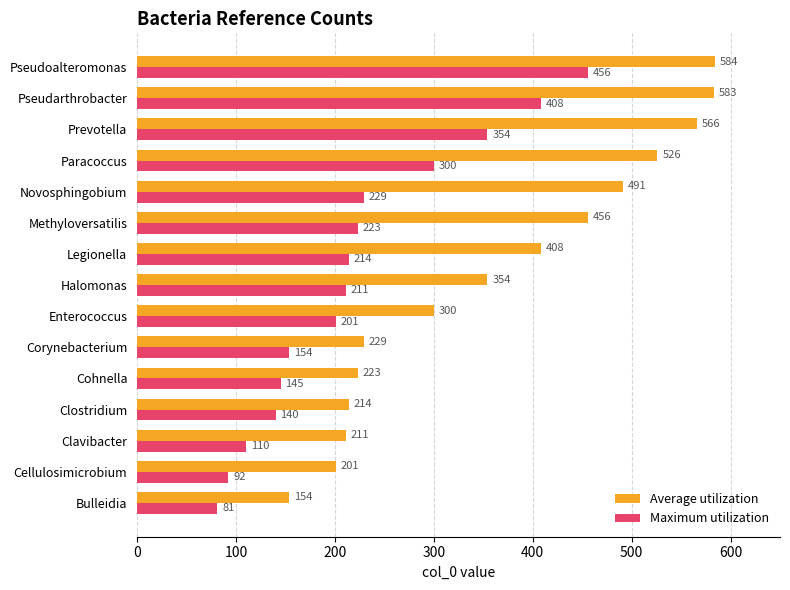

List the series in order of their peak value, lowest first.

Maximum utilization, Average utilization